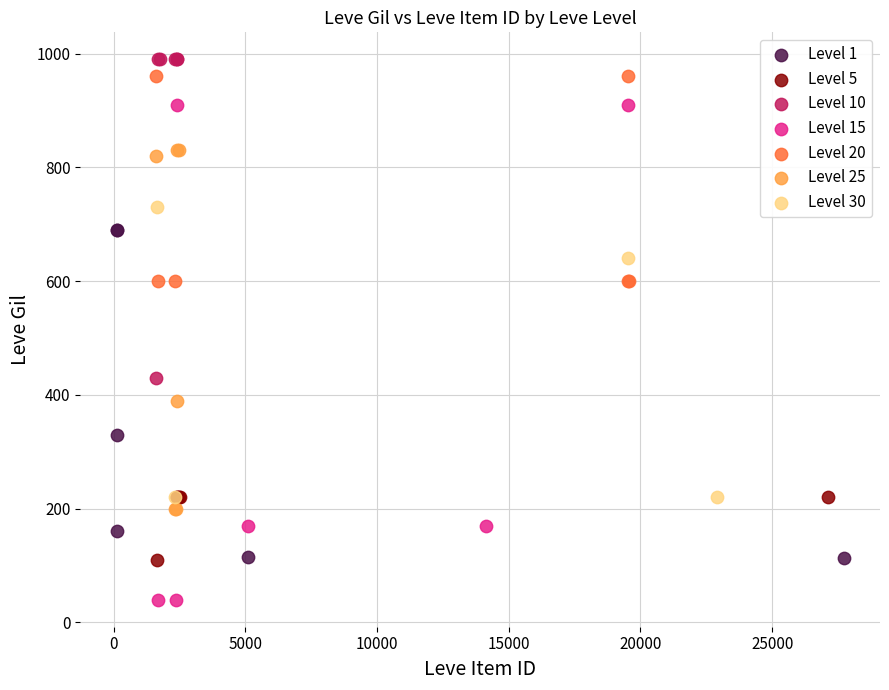

Which series contains the lowest Y value?

Level 15